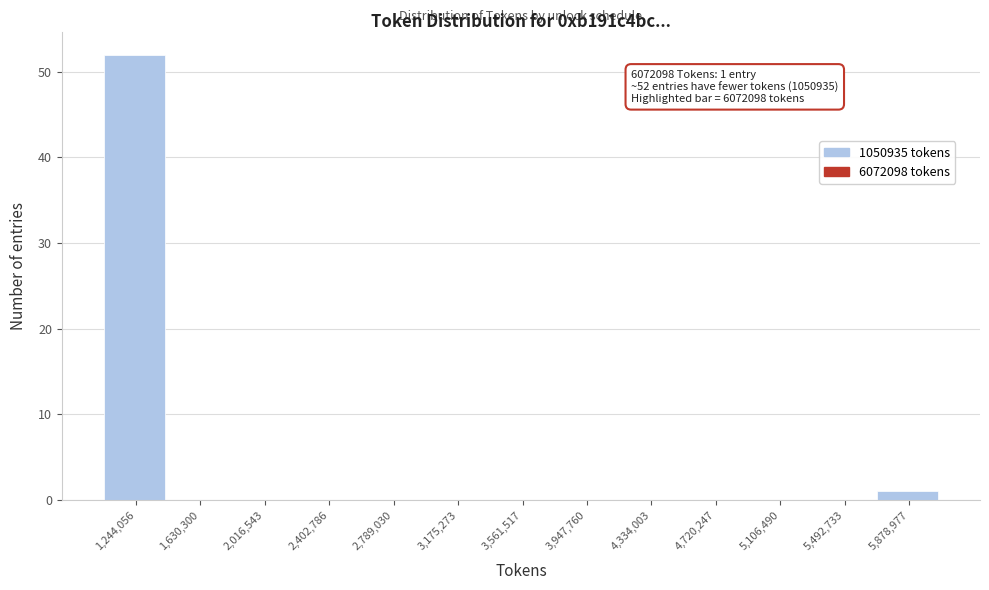

Over which range of the x-axis is the bar tallest?

1050000 to 1450000